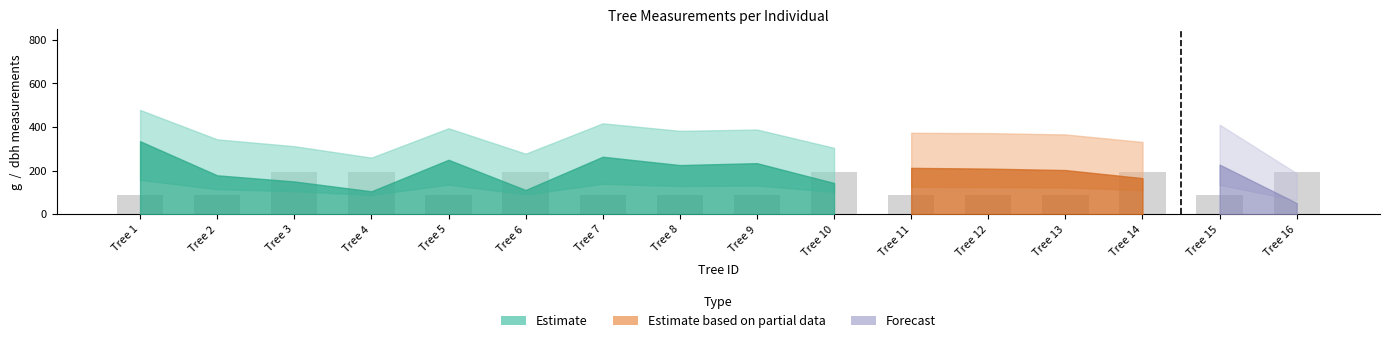

What is the value of the 2nd bar from the left?

86.3